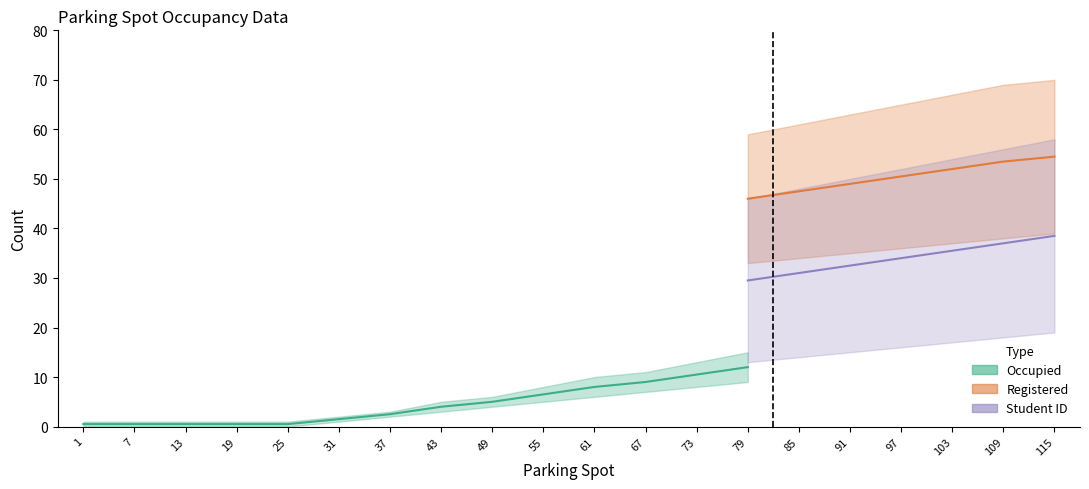

True or false: Registered (upper) and Student ID (upper) intersect in this chart.

False